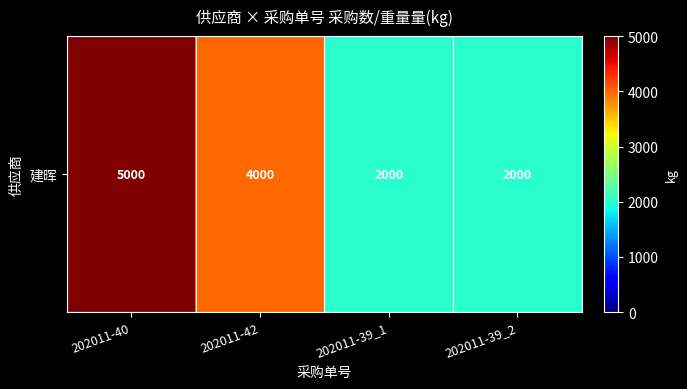

What is the smallest value displayed?

2000